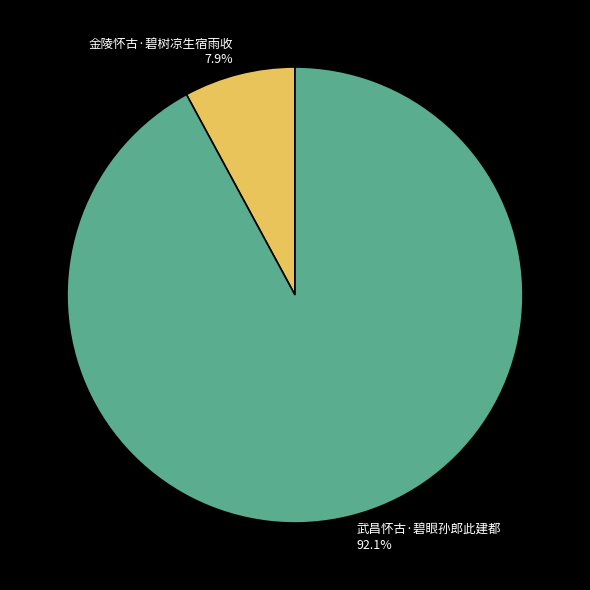

Which slice is the largest?

武昌怀古·碧眼孙郎此建都